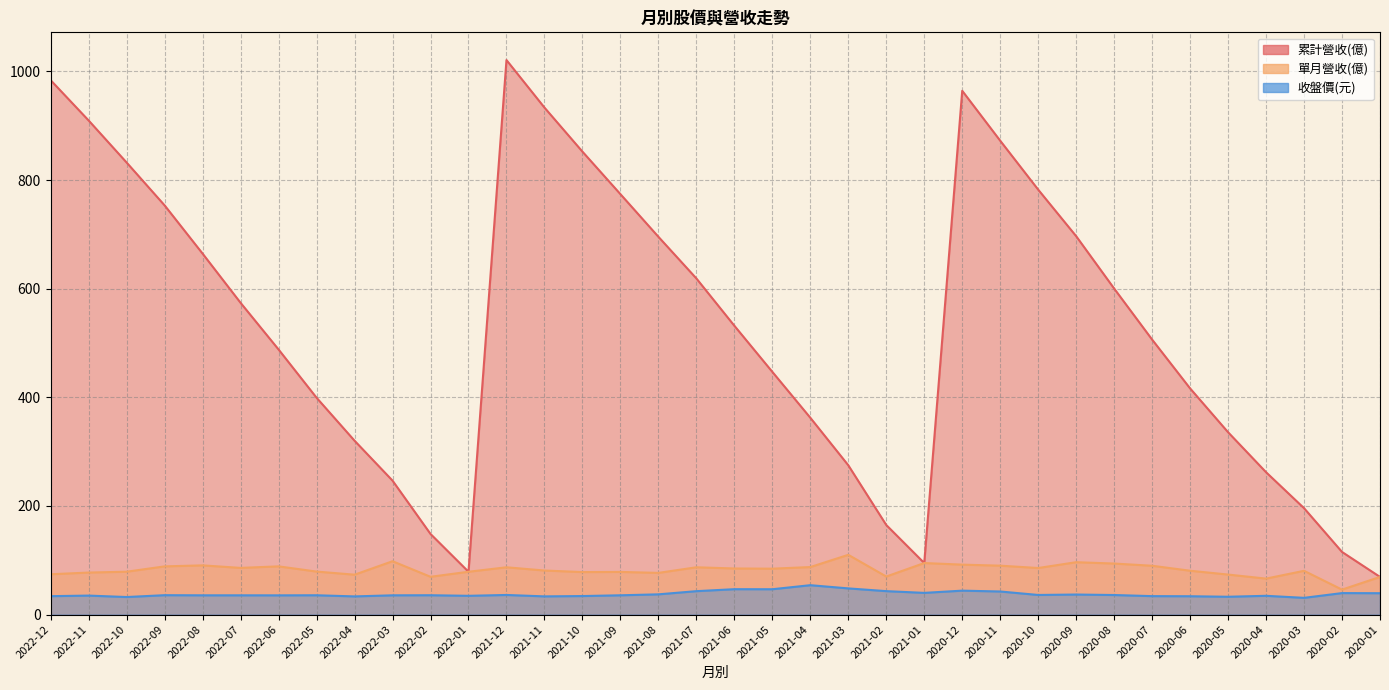

Between 2020-12 and 2021-10, which is larger?

2020-12